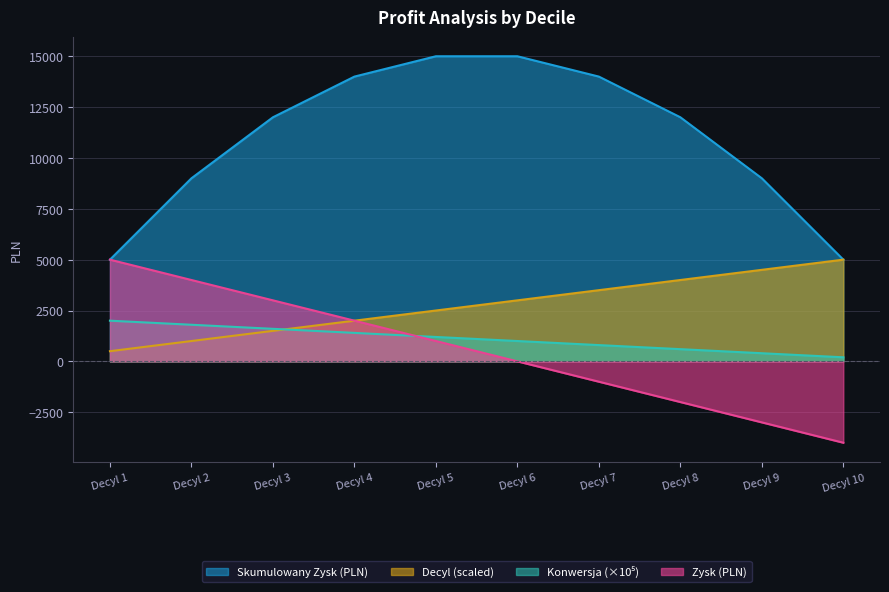

What is the highest value of the Decyl (scaled) series?

5000.0